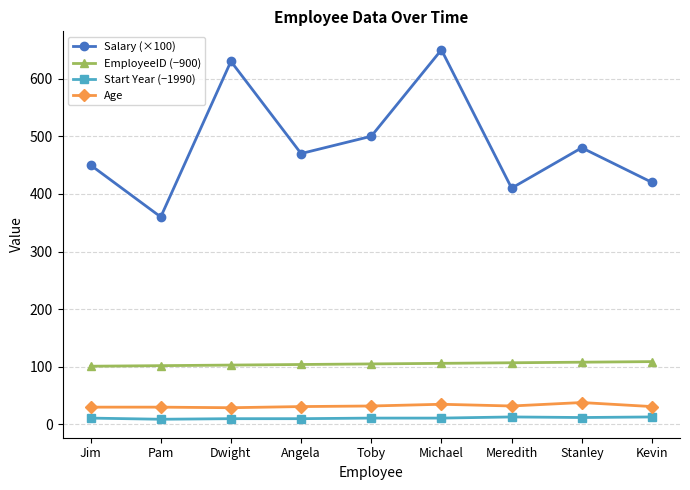

What is the highest value of the EmployeeID (−900) series?

109